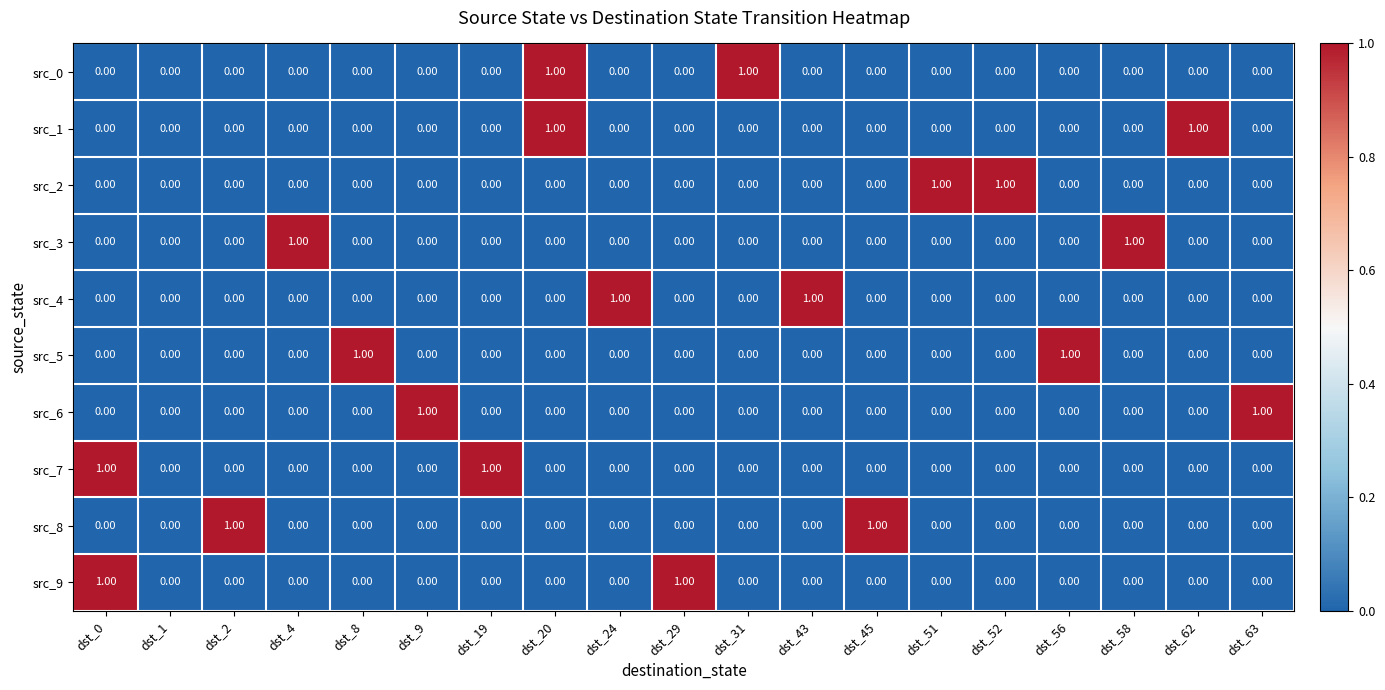

Rank the series at dst_19 from lowest to highest value.

src_0, src_1, src_2, src_3, src_4, src_5, src_6, src_8, src_9, src_7